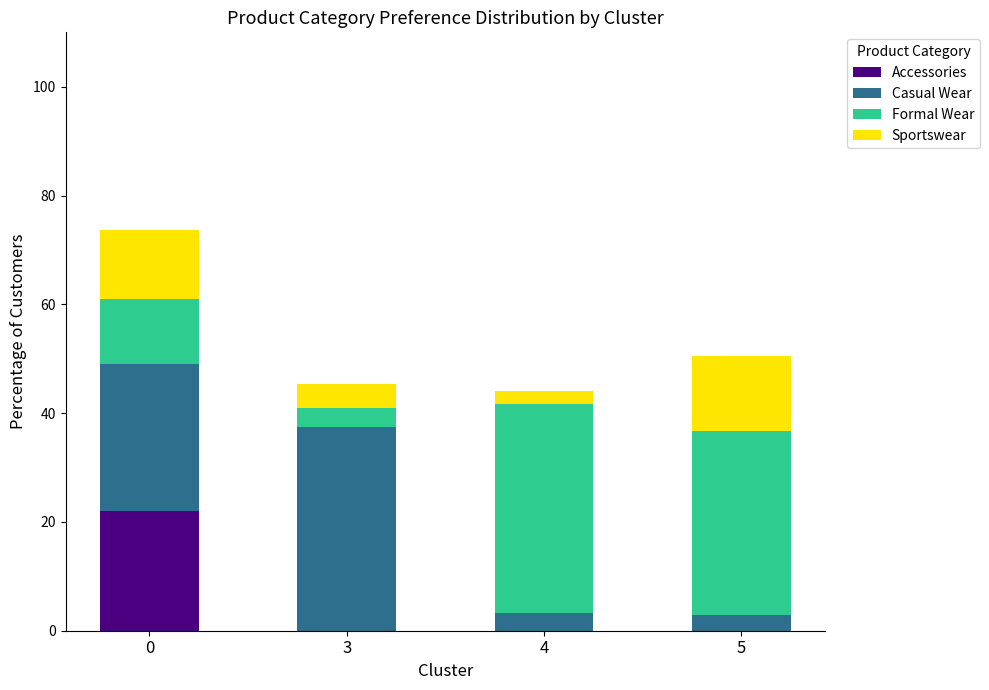

What is the total value across all series at 4?

44.0